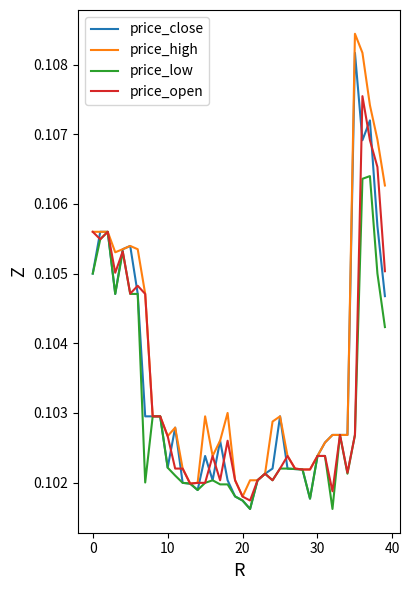

Which series has the largest total across all categories?

price_high